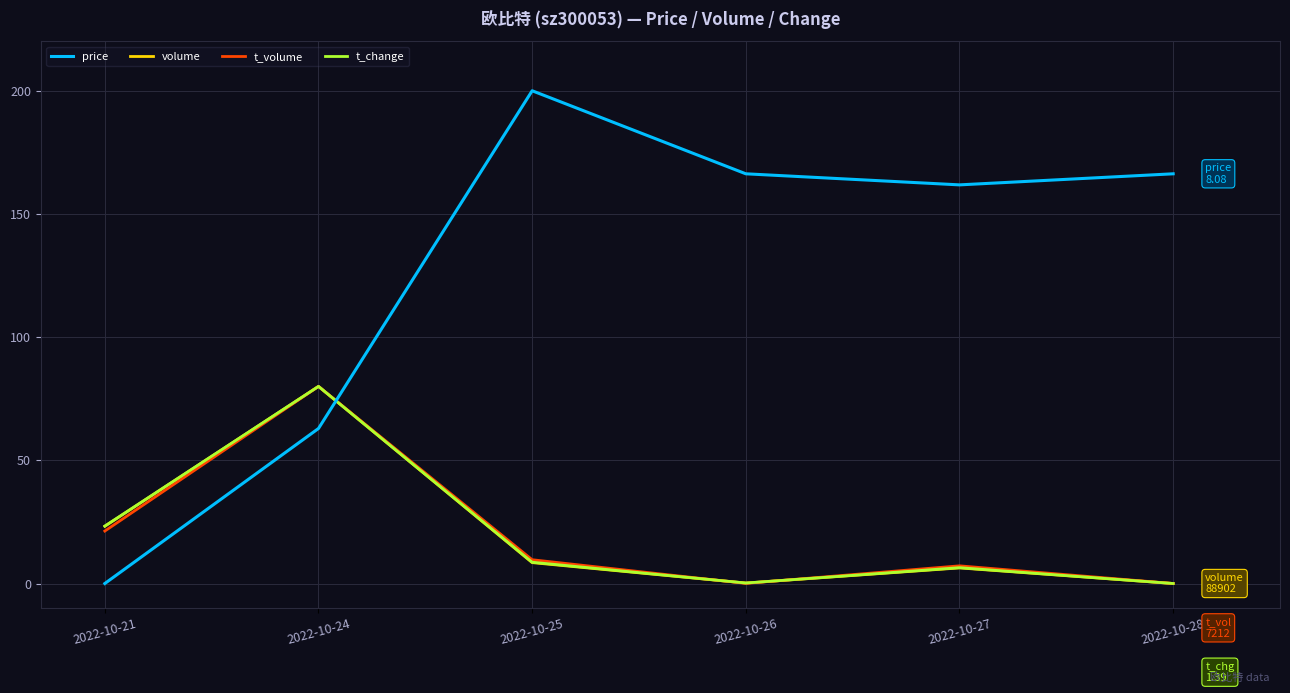

At which category does price reach its first local valley?

2022-10-27